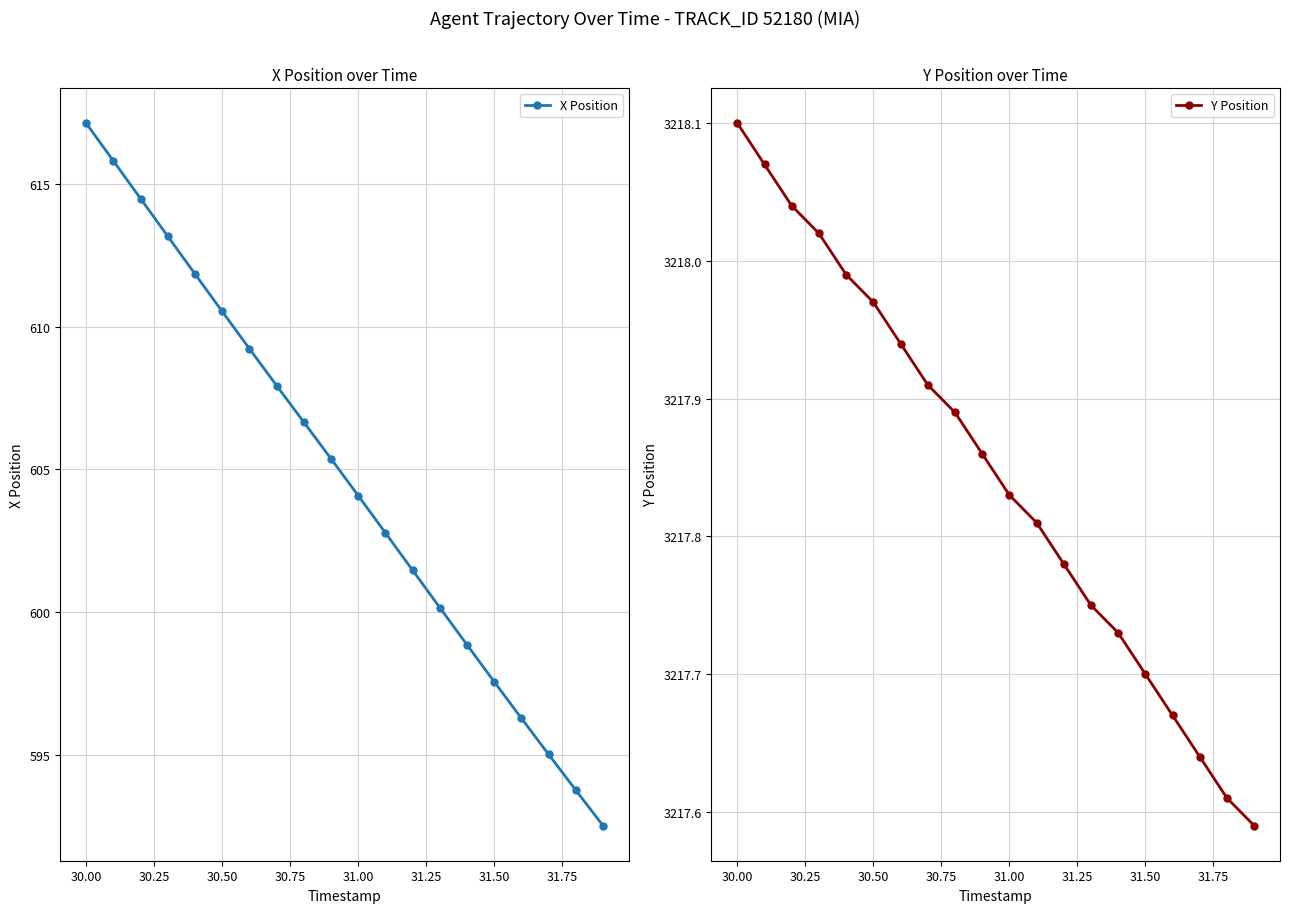

True or false: Y Position has more than 0 interior local peaks.

False